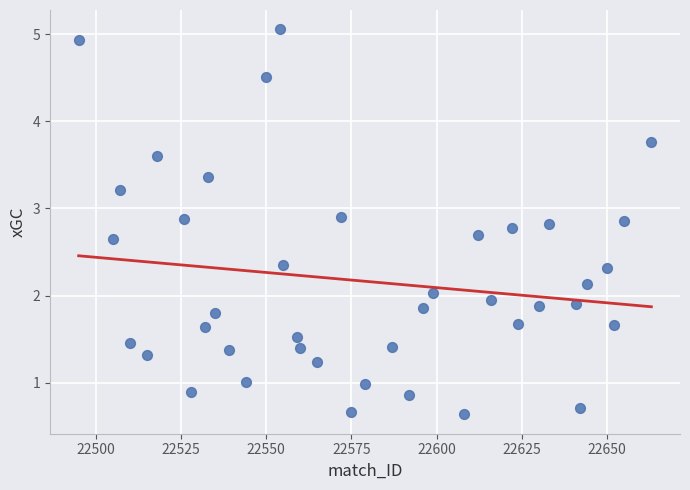

What is the range of Y values (max minus min)?

4.4